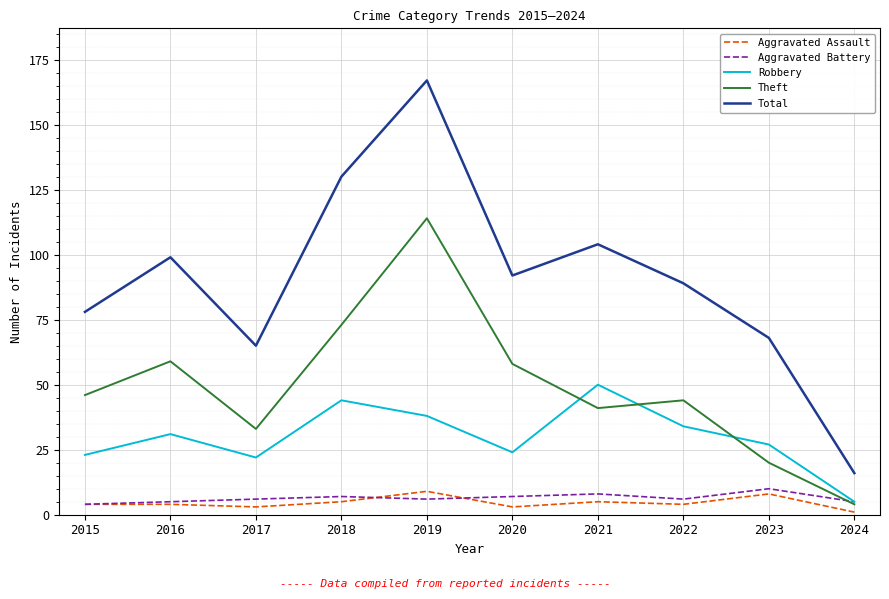

Reading left to right, what are all the values shown in this chart?

Aggravated Assault: 4	4	3	5	9	3	5	4	8	1
Aggravated Battery: 4	5	6	7	6	7	8	6	10	5
Robbery: 23	31	22	44	38	24	50	34	27	5
Theft: 46	59	33	73	114	58	41	44	20	4
Total: 78	99	65	130	167	92	104	89	68	16